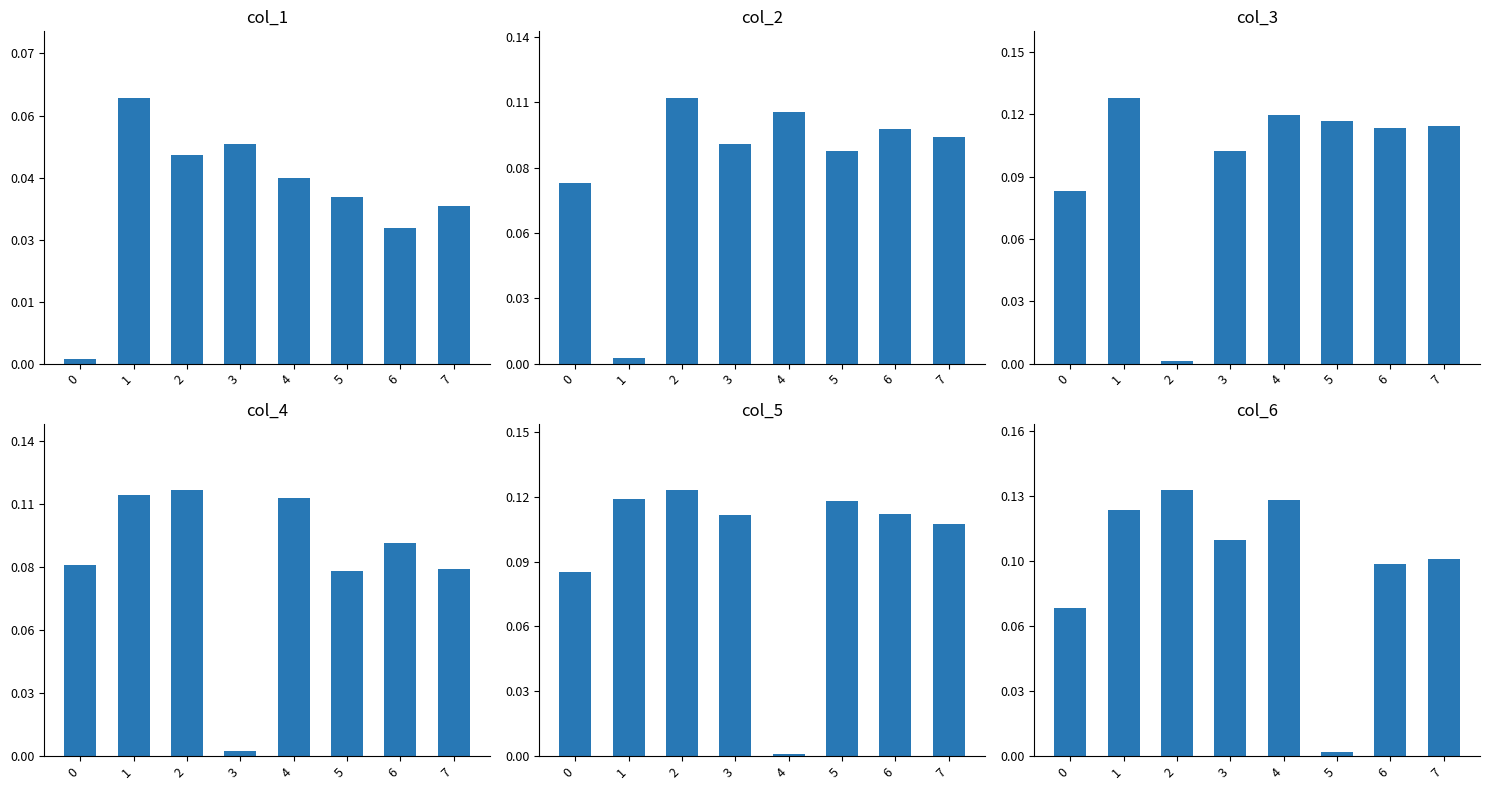

Which series has the largest total across all categories?

col_3